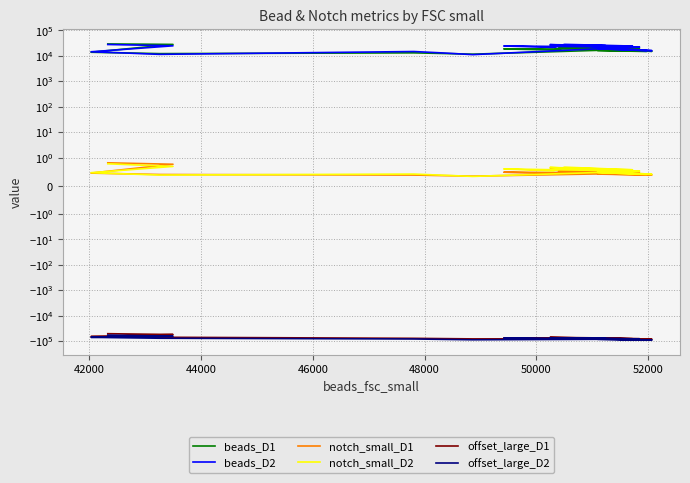

Reading left to right, extract all data points from this chart.

beads_D1: 29368.0	28744.0	28120.0	13840.0	13024.0	12208.0	13096.0	12360.0	11624.0	16432.0	15744.0	15056.0	19900.0	19152.0	18404.0	18720.0	17848.0	16976.0	21136.0	19552.0	17968.0	21414.0	20016.0	18618.0	24378.0	23496.0	22614.0	16124.0	15500.0	14876.0
beads_D2: 27912.0	26360.0	24808.0	14416.0	12928.0	11440.0	14768.0	12960.0	11152.0	18904.0	17440.0	15976.0	24142.0	23020.0	21898.0	24384.0	22936.0	21488.0	28250.0	26236.0	24222.0	25768.0	24224.0	22680.0	27552.0	26480.0	25408.0	19064.0	17456.0	15848.0
notch_small_D1: 0.8	0.8	0.8	0.4	0.4	0.4	0.4	0.4	0.3	0.4	0.4	0.4	0.5	0.5	0.5	0.5	0.5	0.4	0.5	0.5	0.4	0.5	0.5	0.5	0.6	0.6	0.5	0.4	0.4	0.4
notch_small_D2: 0.8	0.7	0.7	0.5	0.4	0.4	0.4	0.4	0.3	0.5	0.4	0.4	0.6	0.5	0.5	0.6	0.6	0.5	0.7	0.6	0.6	0.6	0.6	0.5	0.6	0.6	0.6	0.5	0.4	0.4
offset_large_D1: -51225.0	-53218.0	-55175.0	-66181.0	-68418.0	-70620.0	-77930.0	-79962.0	-81951.0	-80855.0	-82781.0	-84662.0	-77048.0	-78991.0	-80889.0	-75376.0	-77392.0	-79364.0	-75031.0	-78080.0	-81083.0	-74563.0	-77287.0	-79966.0	-71294.0	-73425.0	-75511.0	-81170.0	-82926.0	-84635.0
offset_large_D2: -58183.0	-61180.0	-64228.0	-71069.0	-74058.0	-77097.0	-82473.0	-85645.0	-88873.0	-85025.0	-87791.0	-90615.0	-79425.0	-81803.0	-84239.0	-76136.0	-78787.0	-81492.0	-74483.0	-78041.0	-81657.0	-76762.0	-79702.0	-82700.0	-74652.0	-77038.0	-79480.0	-84873.0	-87669.0	-90522.0